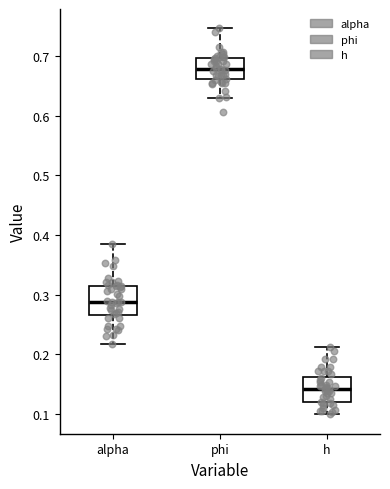

Where does the upper whisker of the box for alpha end on the y-axis? The values are not printed on the chart, so give them approximately, as read against the axis.

0.39